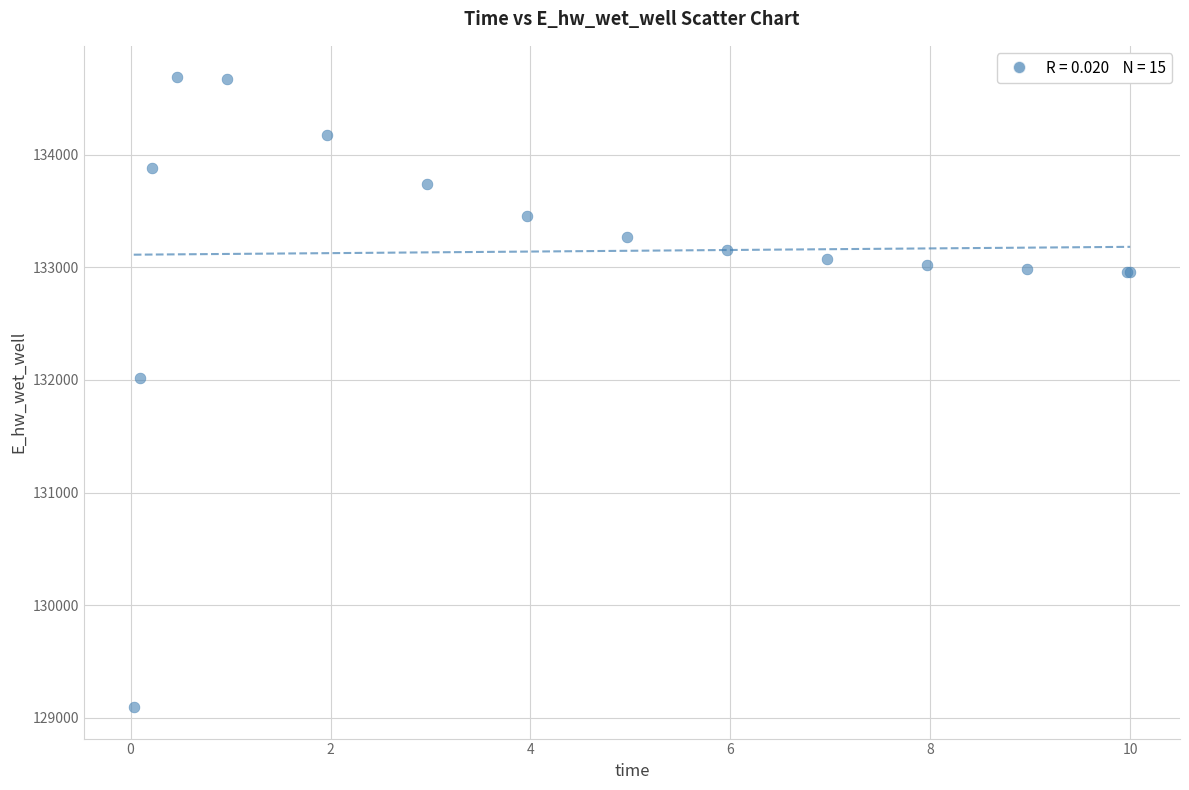

What Y value in the scatter plot is closest to 131891?

132013.3